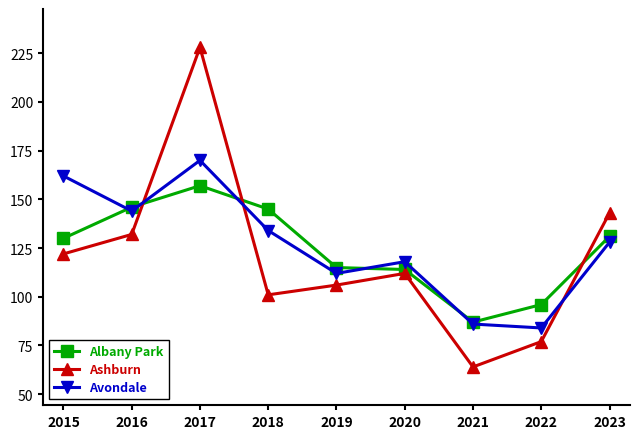

Which series has the largest total across all categories?

Avondale